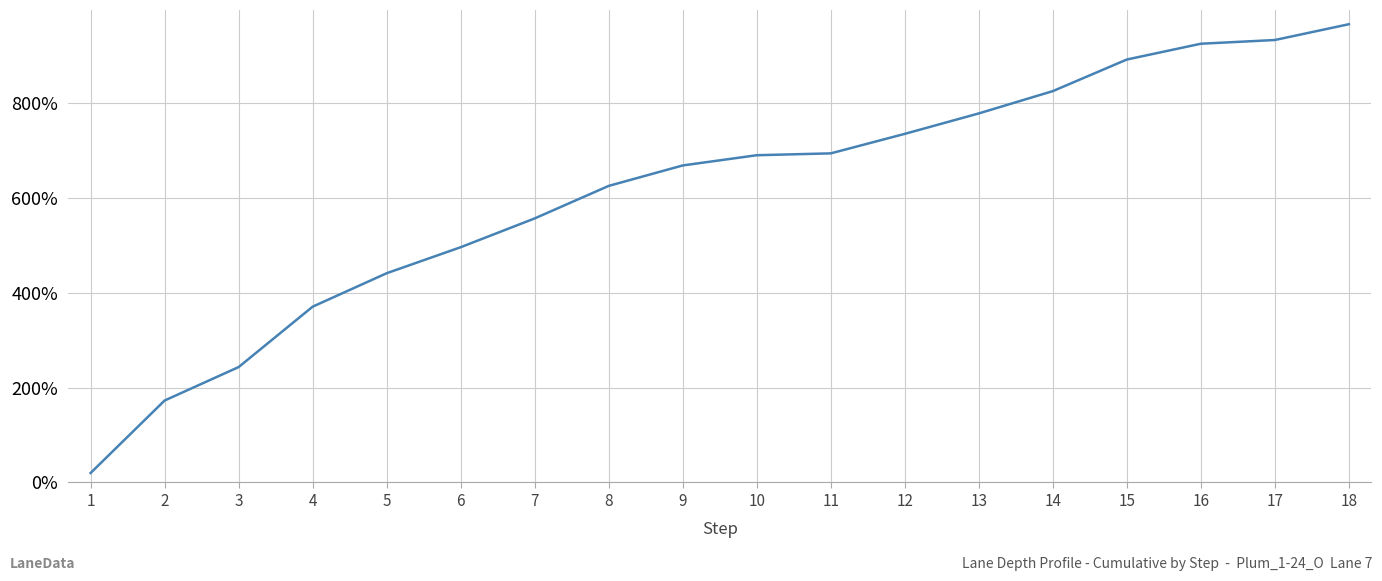

What is the ratio of the value at 11 to the value at 3?

2.9